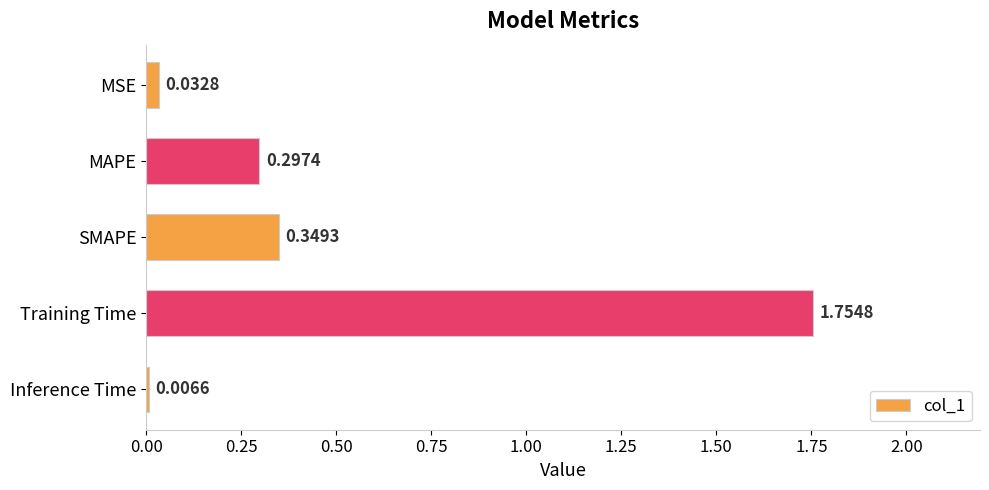

Where is the data nearest to the value 0?

Inference Time